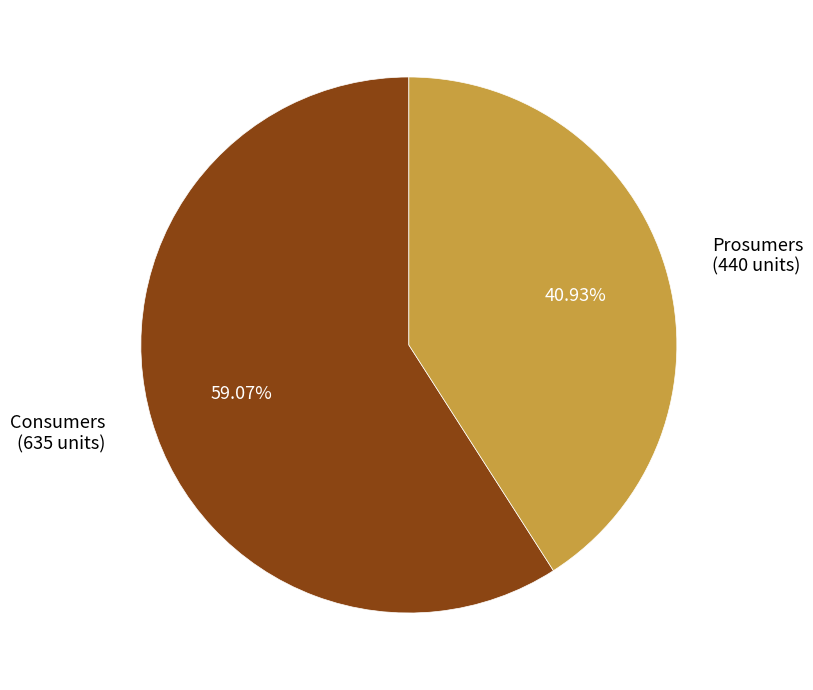

What percentage is NOT represented by Consumers?

40.9%